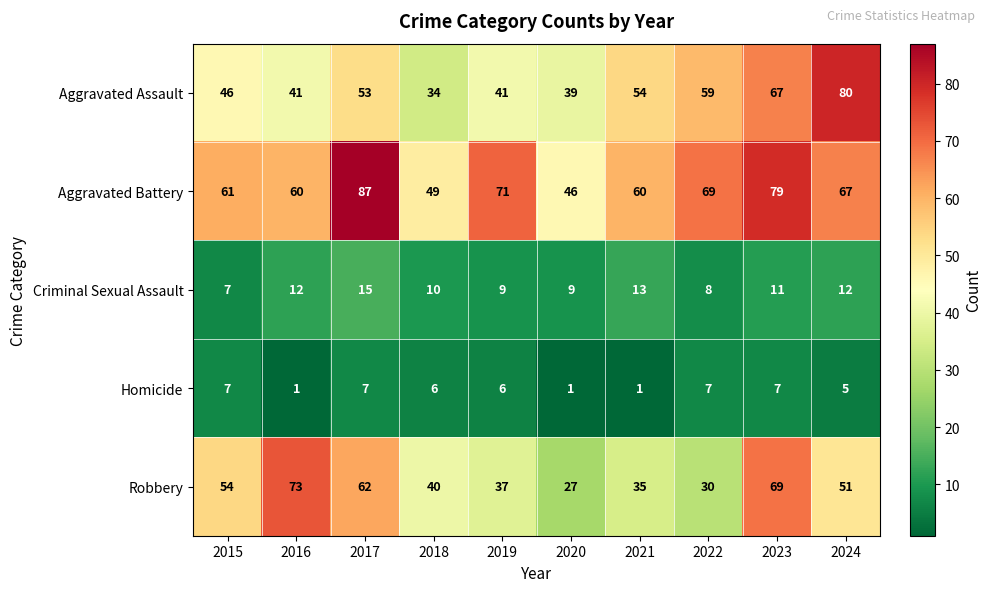

Which series changed the most between 2016 and 2021?

Robbery